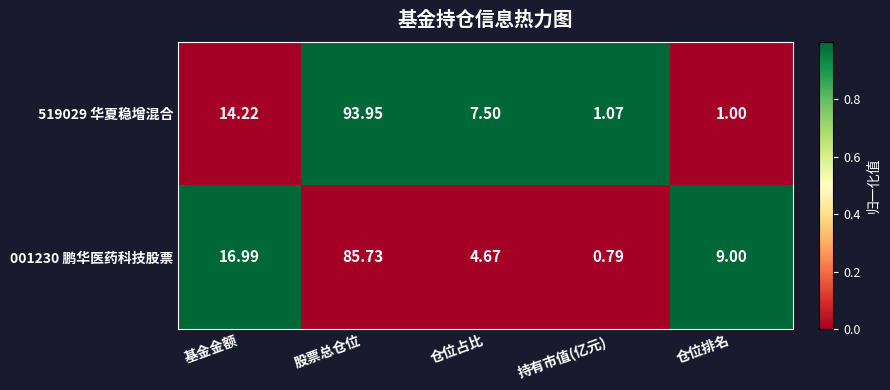

At which label is 519029 华夏稳增混合 closest to 47?

基金金额